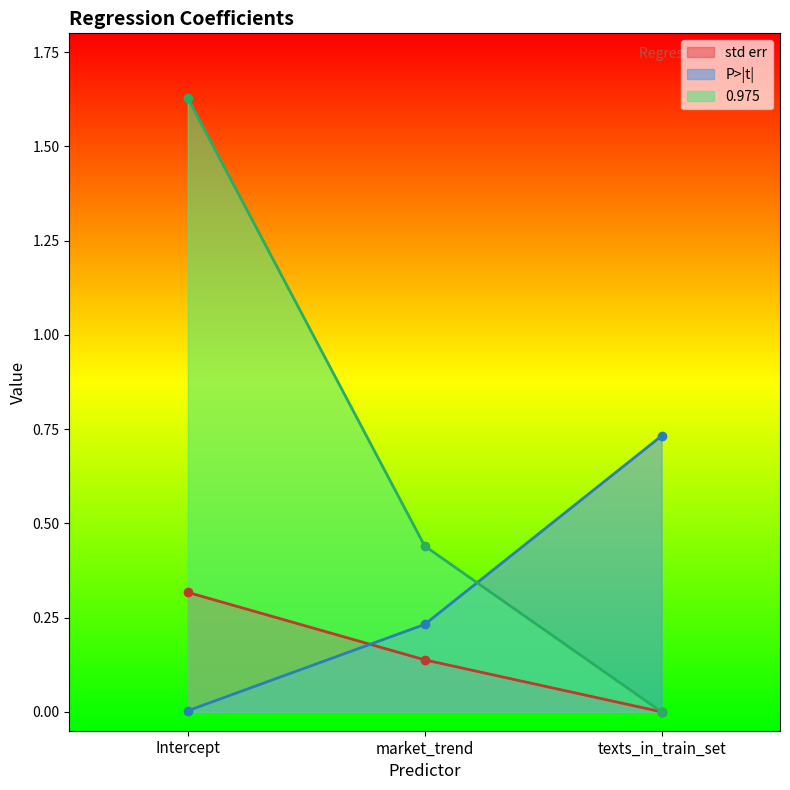

Reading right to left, list all the values displayed in this chart.

std err: 0.0	0.1	0.3
P>|t|: 0.7	0.2	0.0
0.975: 0.0	0.4	1.6